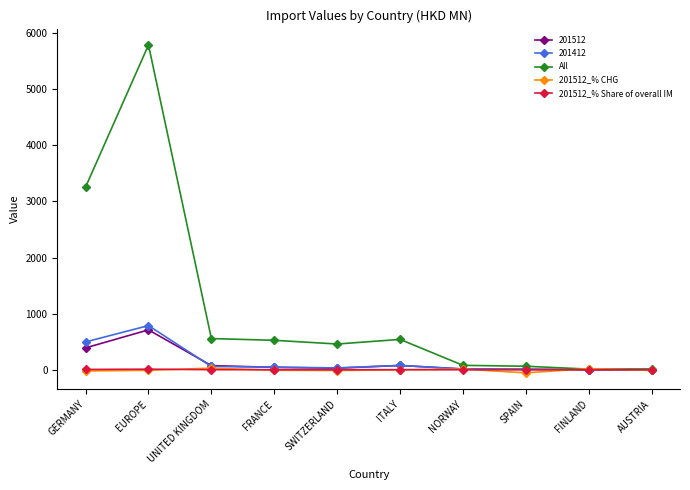

Is it true that 201512_% Share of overall IM equals 10.1 at EUROPE?

True